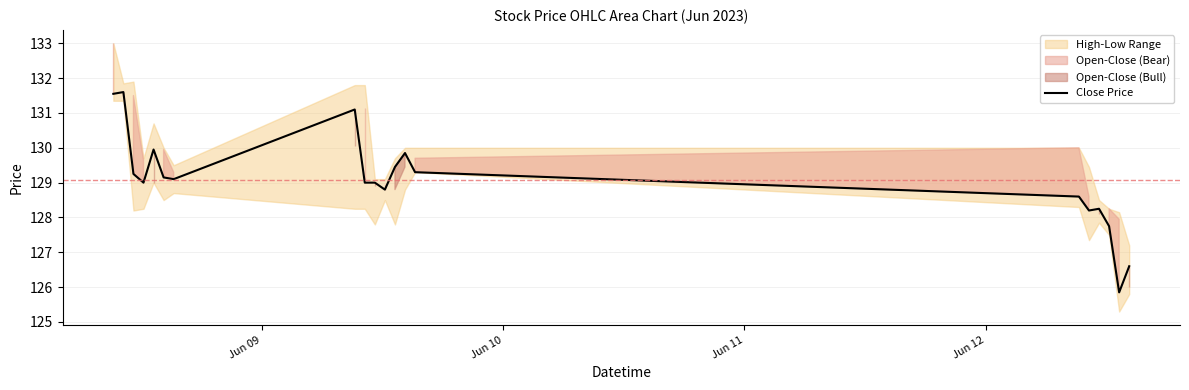

How many categories are shown in the chart?

20